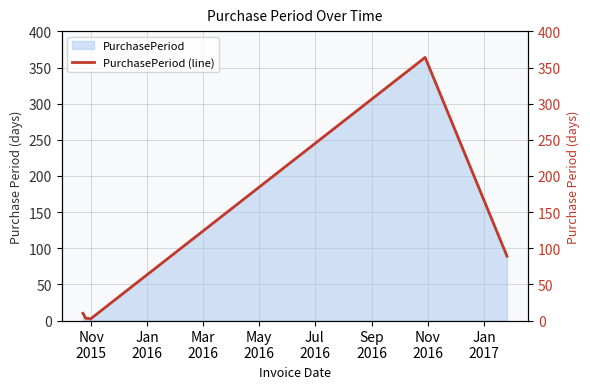

Reading right to left, extract all data points from this chart.

89	364	2	3	3	10